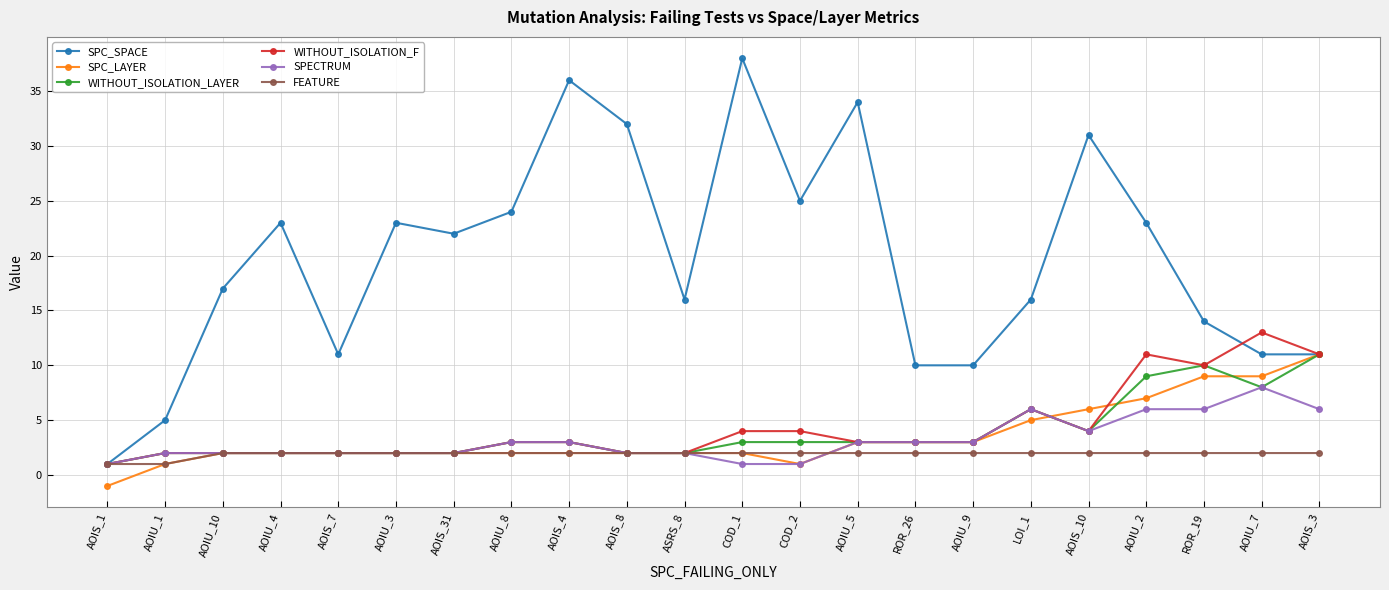

At which label is SPC_SPACE closest to 19?

AOIU_10